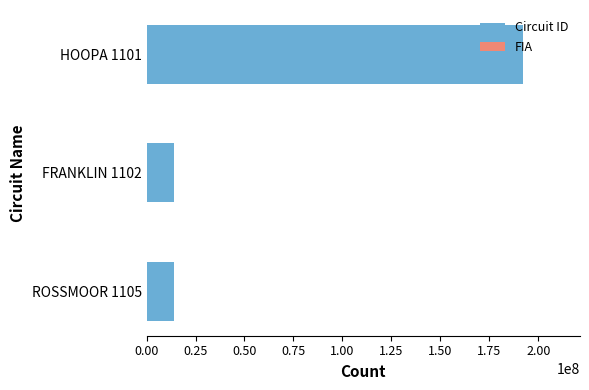

The value of Circuit ID at HOOPA 1101 is 192401101. True or false?

True